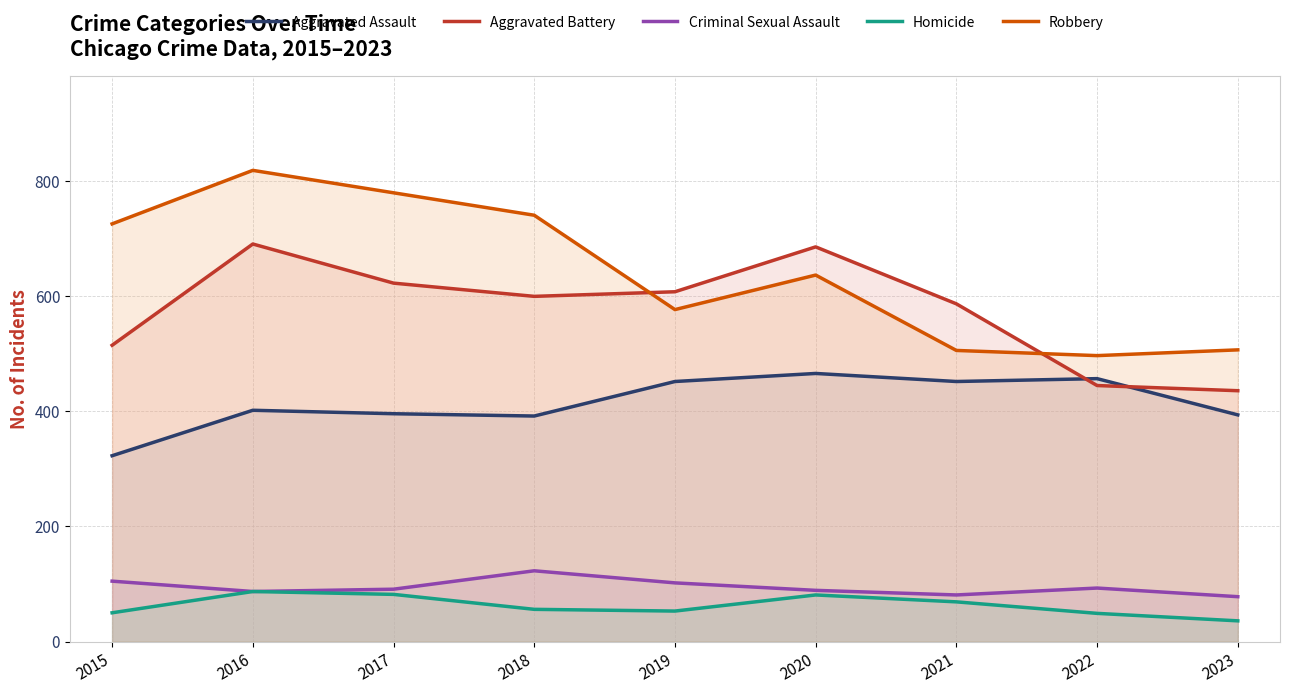

What is the spread (max minus min) of values at 2021?

518